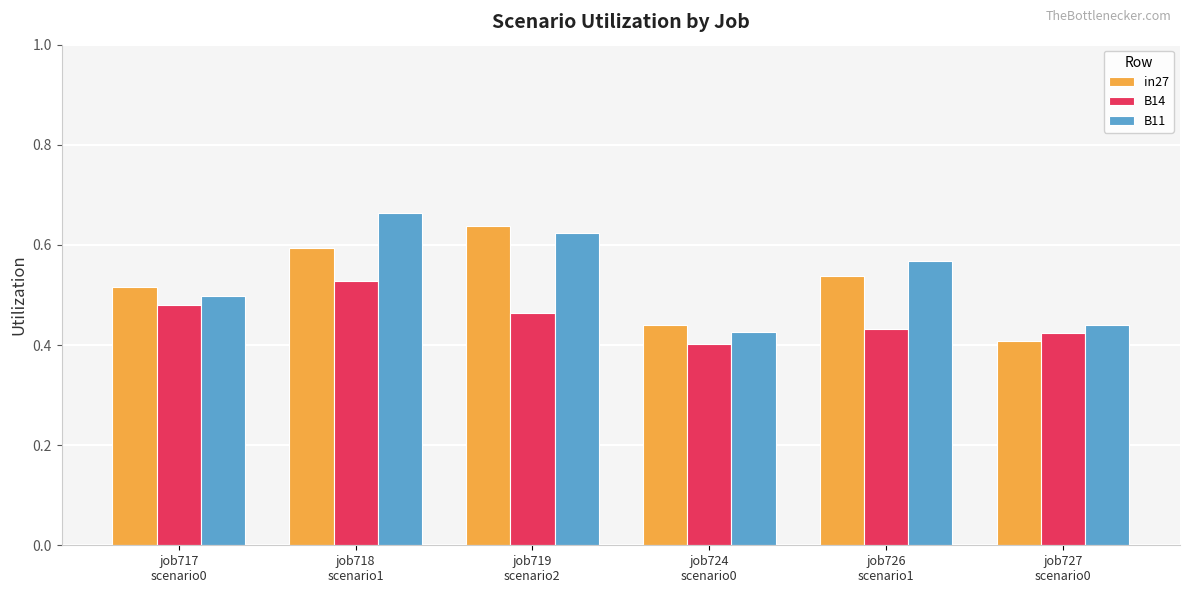

What is the label of the 3rd bar from the left?

job719
scenario2